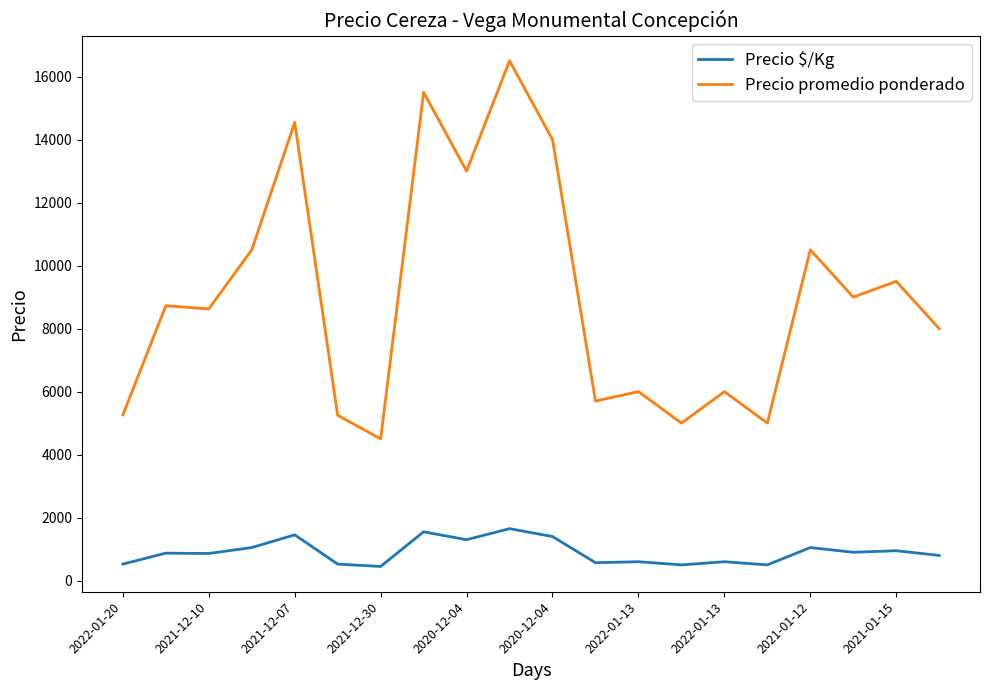

True or false: Precio promedio ponderado and Precio $/Kg cross at least once.

False